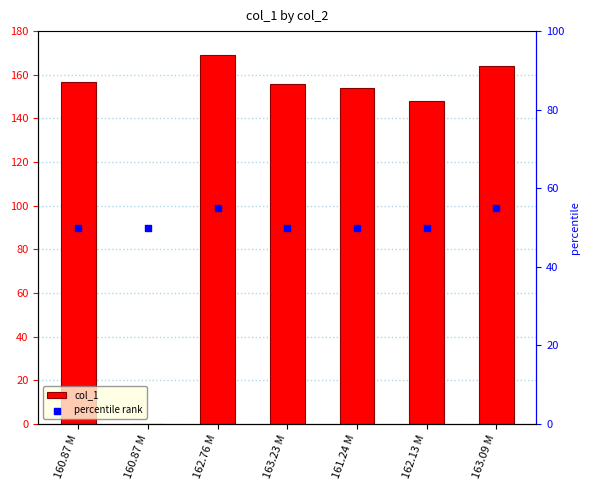

At how many categories does at least one series exceed 25?

7